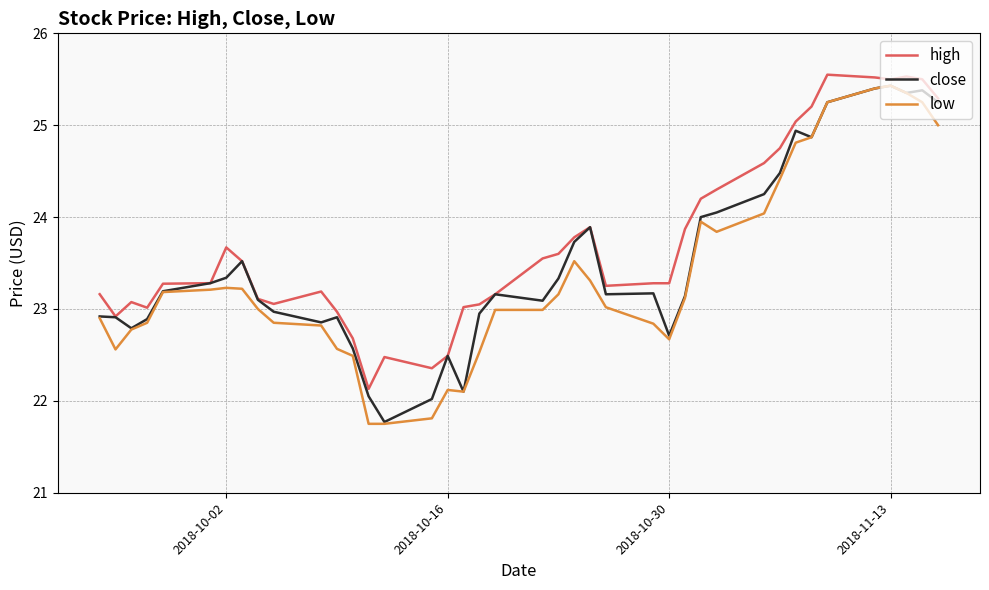

What is the maximum value for low?

25.4